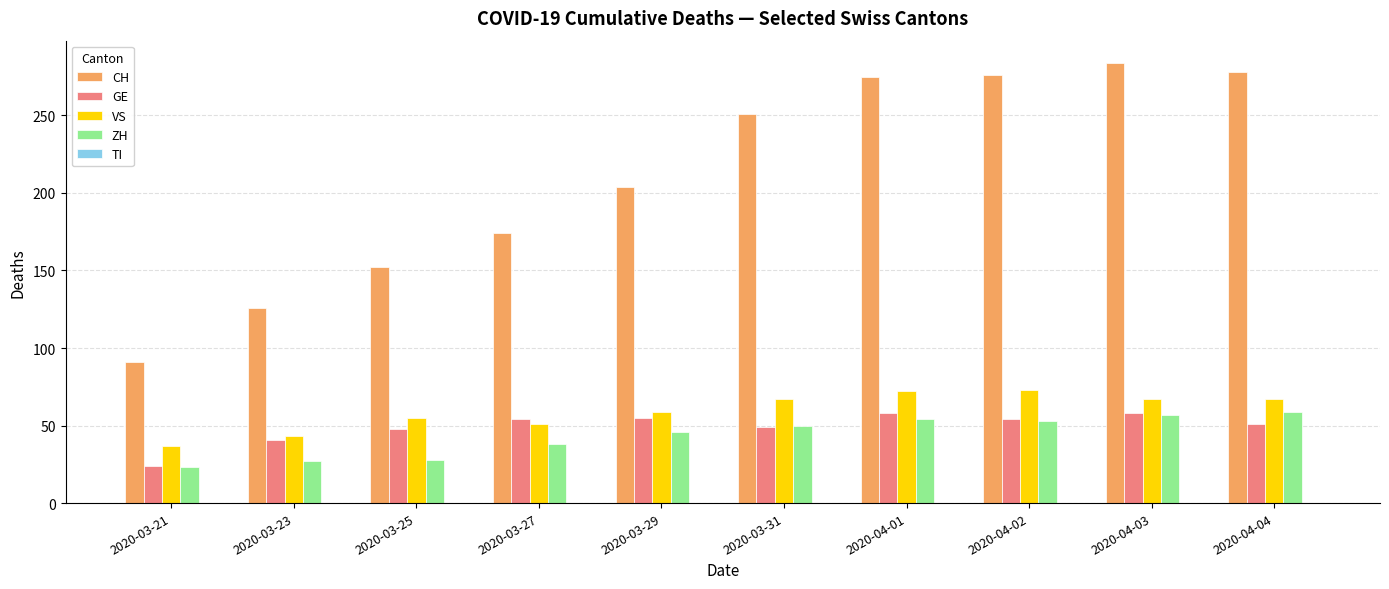

What position from the right is 2020-03-23?

9